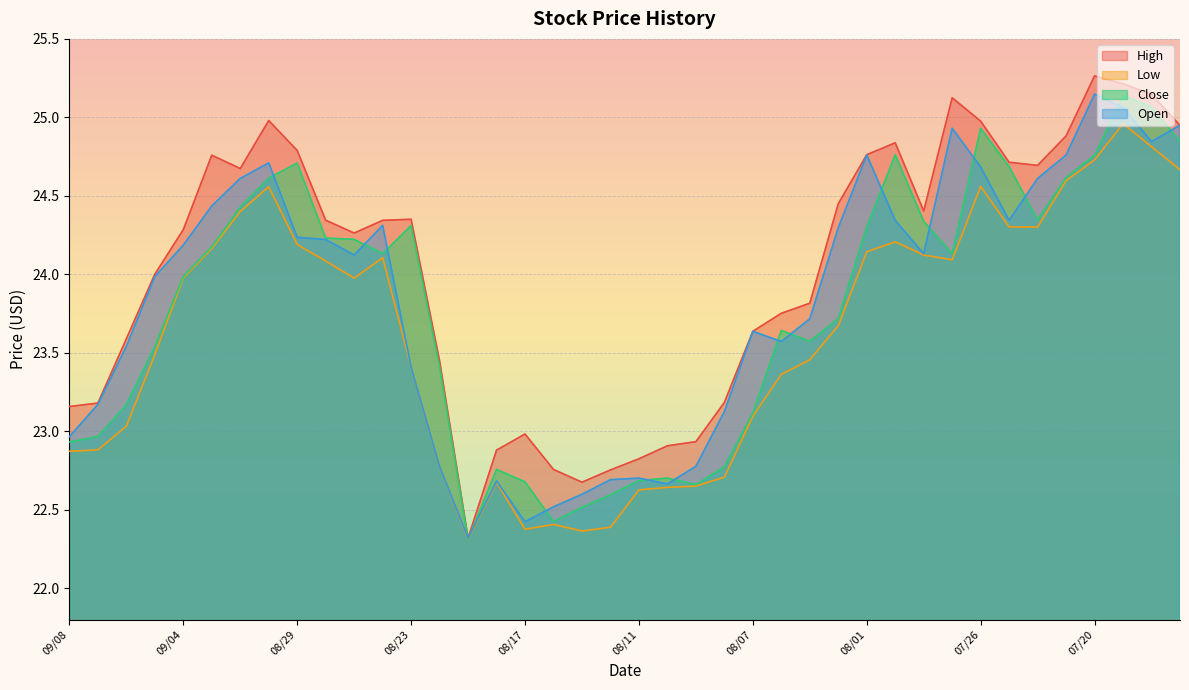

True or false: Open has more than 2 interior local peaks.

True